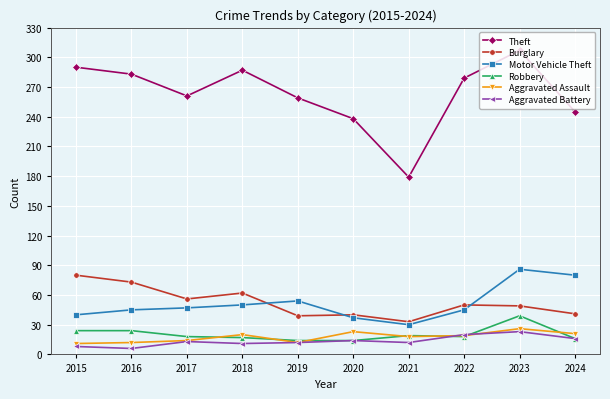

What is the difference between the Burglary values at 2016 and 2018?

11